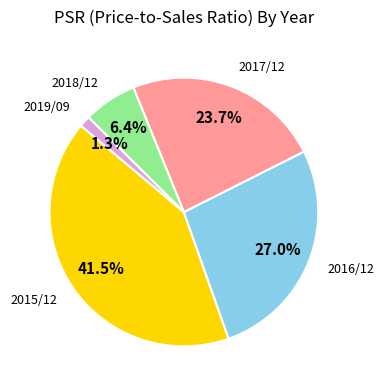

To the nearest percent, what is the difference between the 2017/12 and 2016/12 slice percentages?

3%